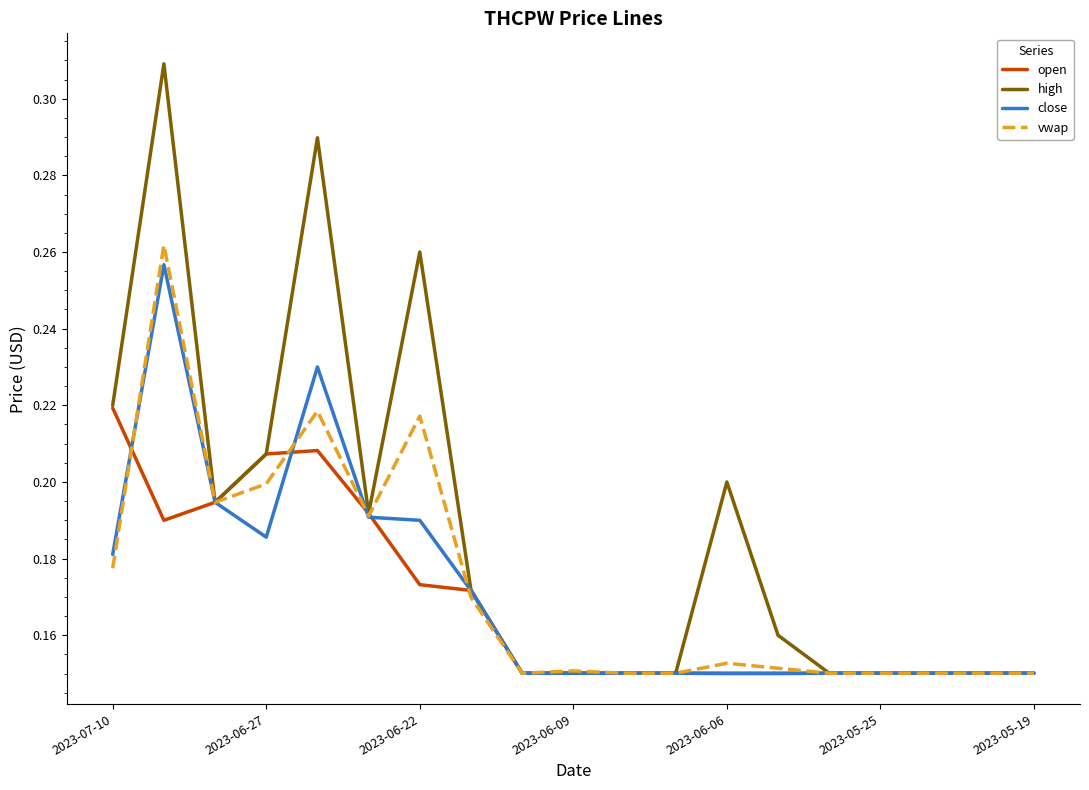

Which series has the widest spread of values?

high